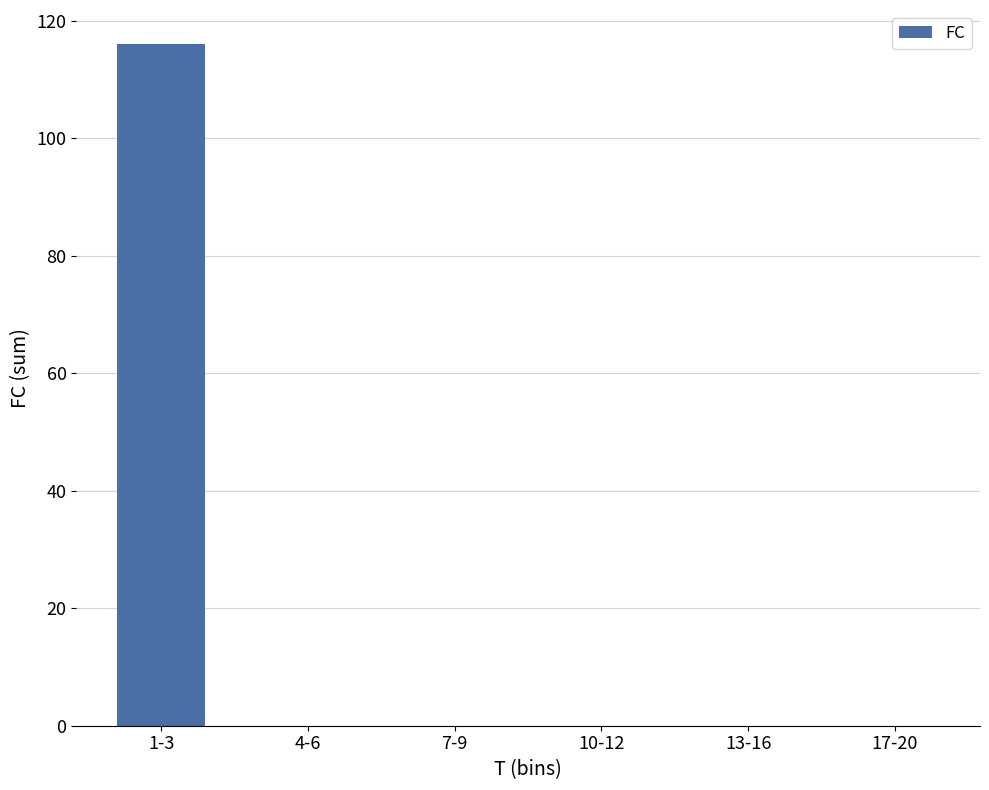

What is the sum of all values?

116